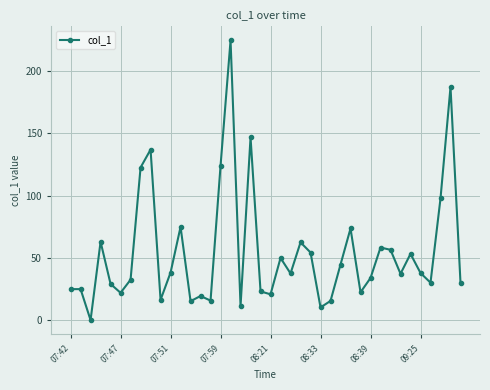

True or false: there are more than 2 points higher than both neighbors.

True